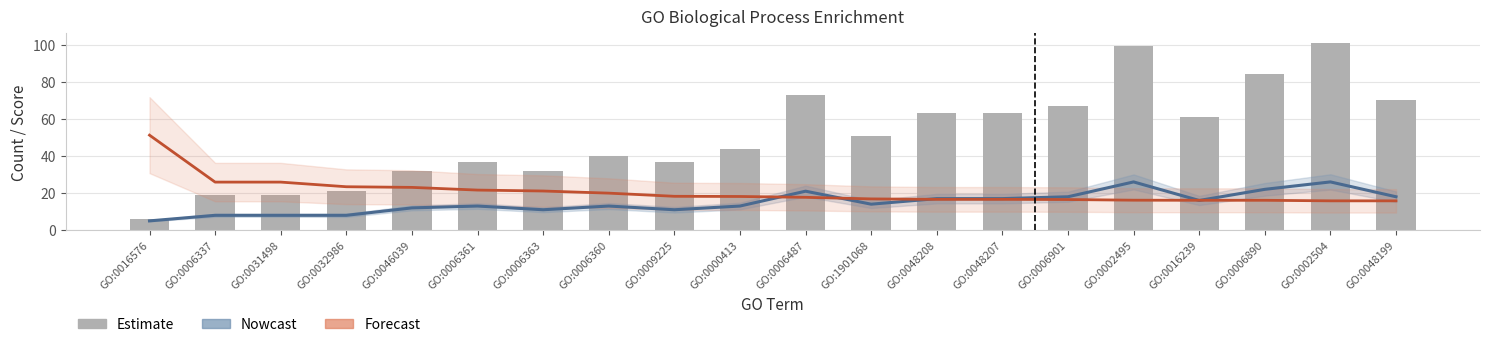

What is the label of the 1st bar from the left?

GO:0016576